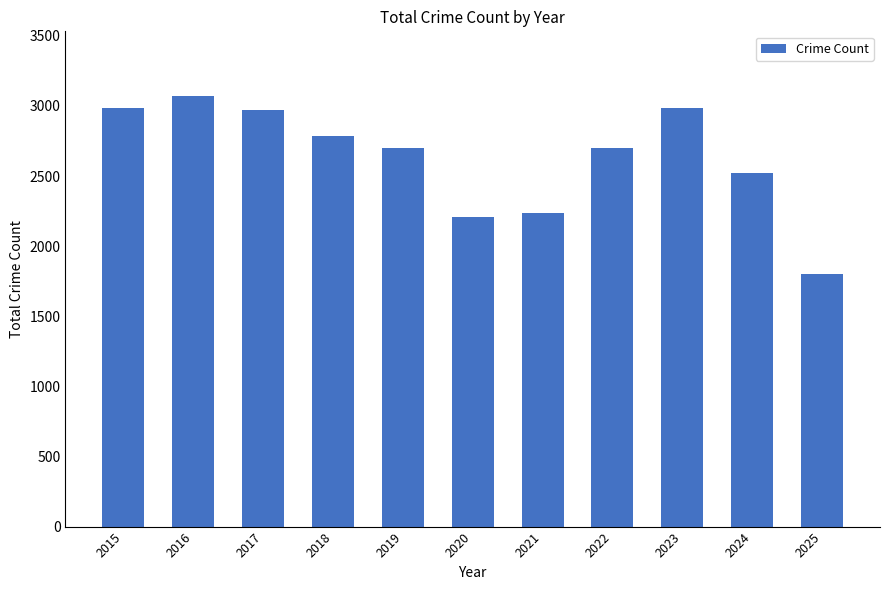

True or false: the data shows 2973 at 2017.

True